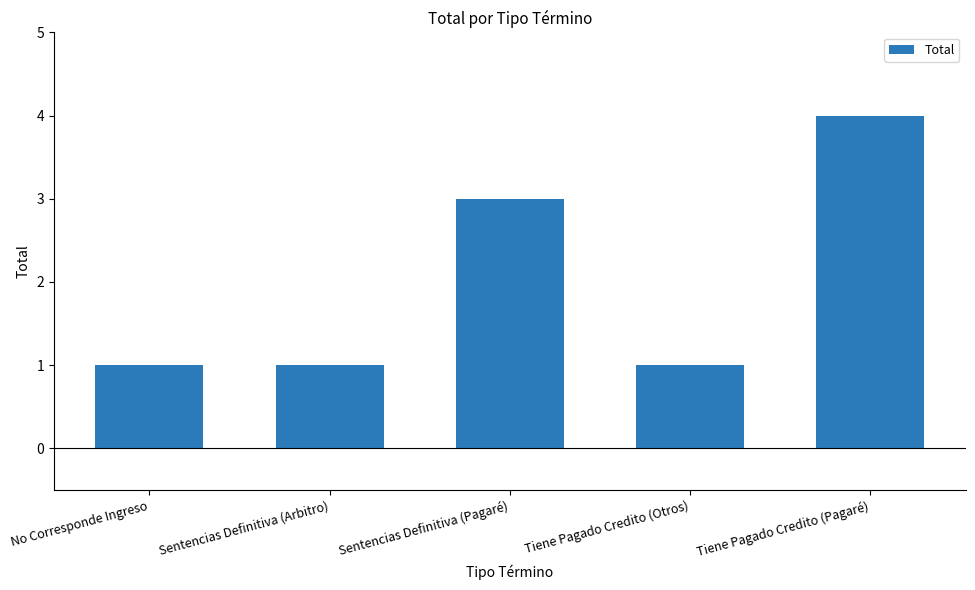

Reading right to left, extract all data points from this chart.

Tiene Pagado Credito (Pagaré)=4	Tiene Pagado Credito (Otros)=1	Sentencias Definitiva (Pagaré)=3	Sentencias Definitiva (Arbitro)=1	No Corresponde Ingreso=1